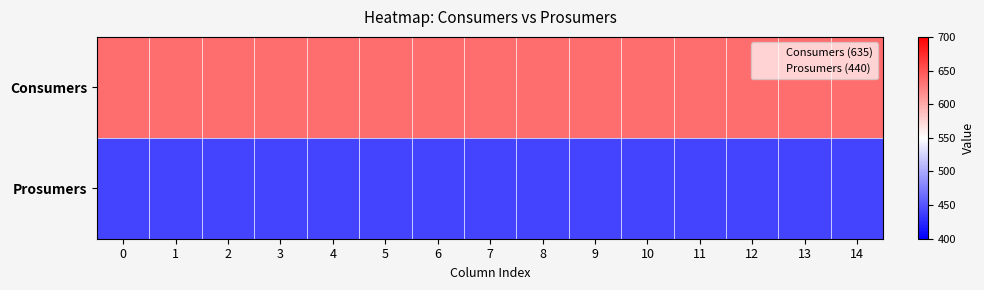

What is the difference between the highest and lowest values at 0?

195